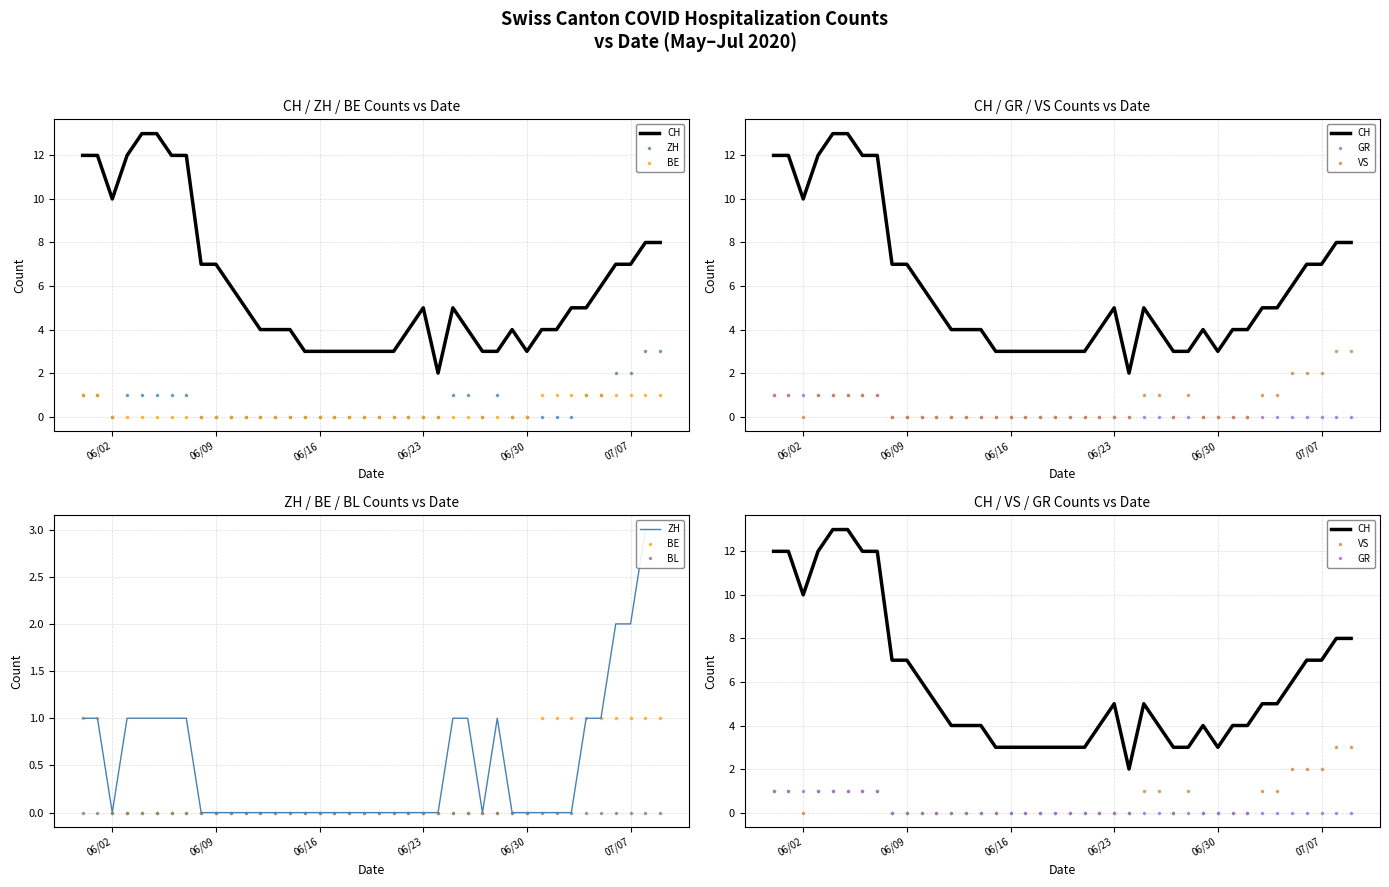

Is it true that CH equals 9 at 07/07?

False